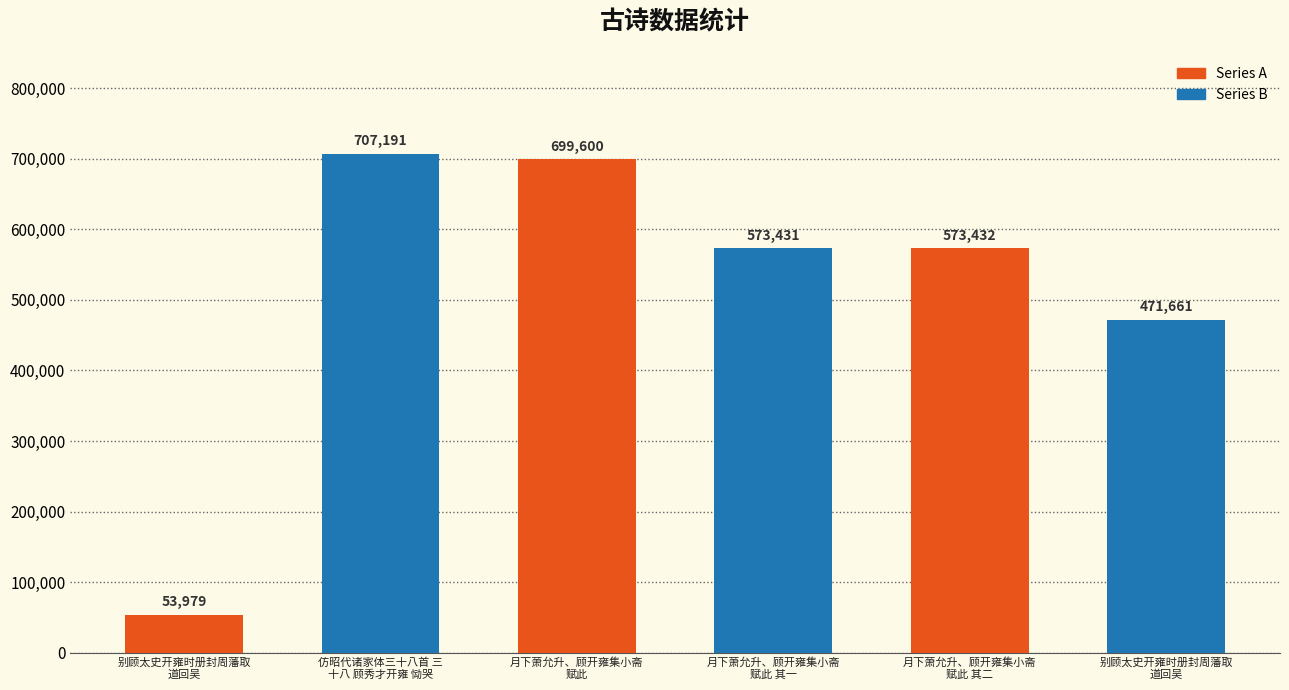

The value at 别顾太史开雍时册封周藩取道回吴 is 471661. True or false?

True